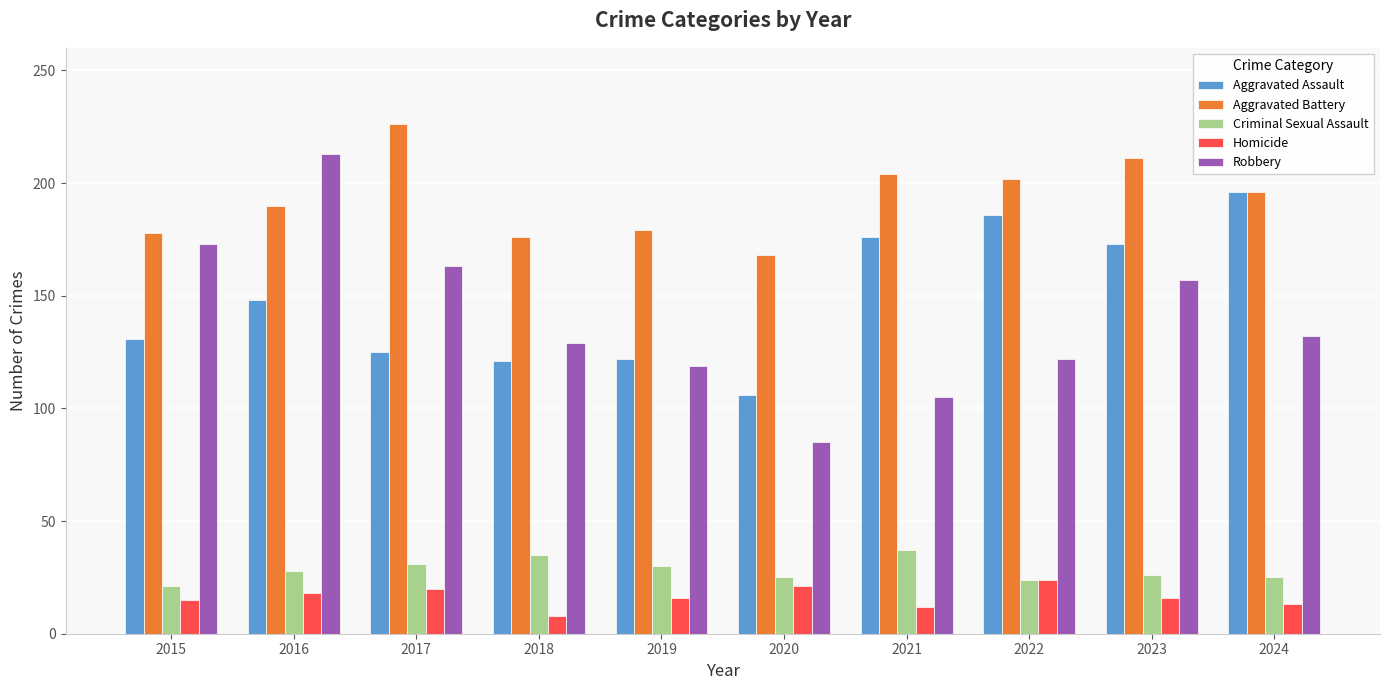

The value of Aggravated Assault at 2021 is 53. True or false?

False